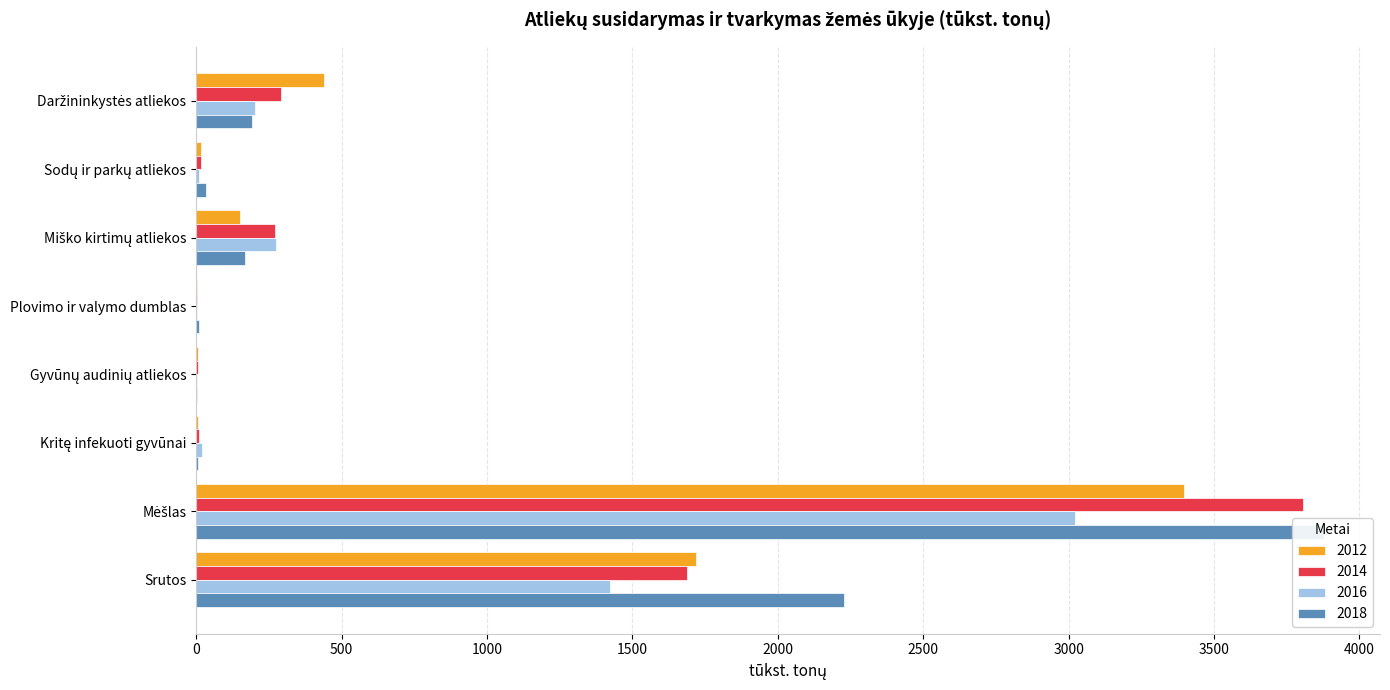

Count the number of data series in this chart.

4